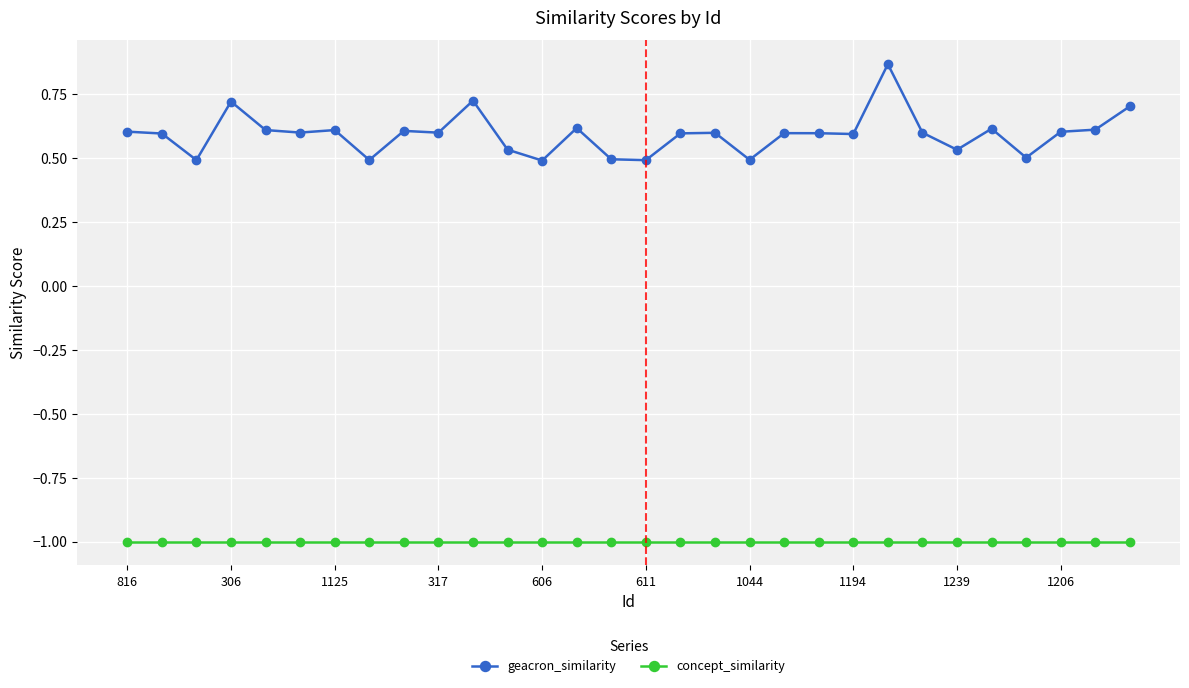

What are all the series names shown in the legend?

geacron_similarity, concept_similarity